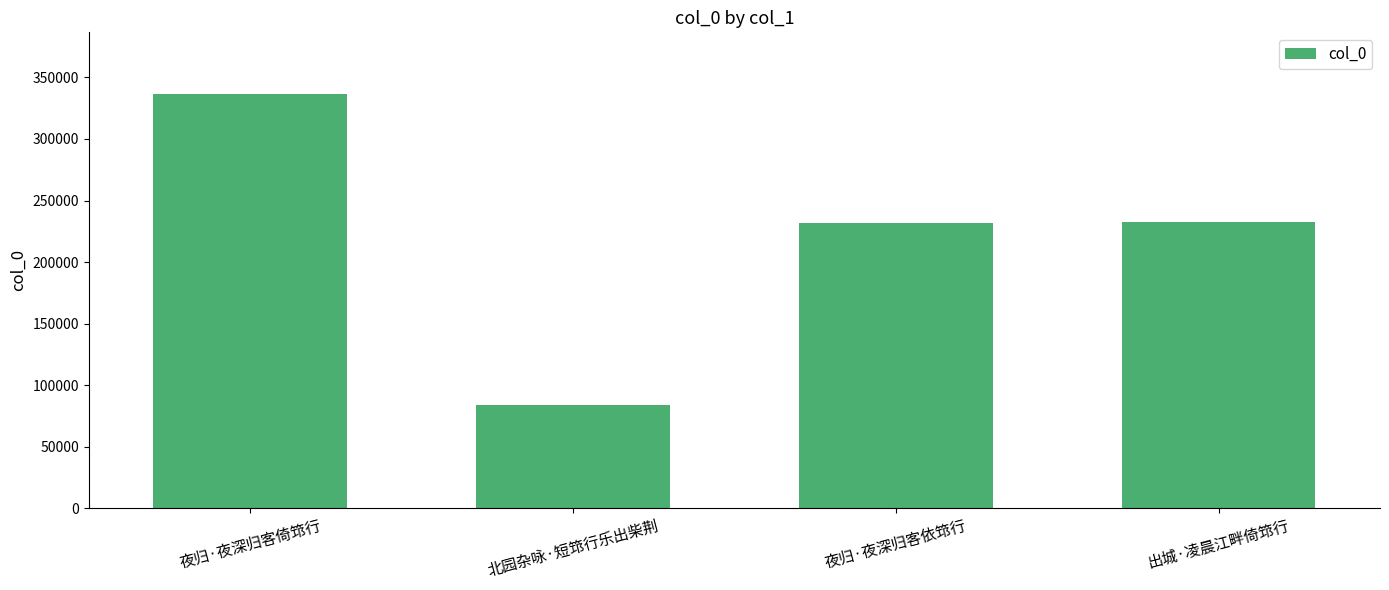

True or false: the data shows 37687 at 北园杂咏·短筇行乐出柴荆.

False